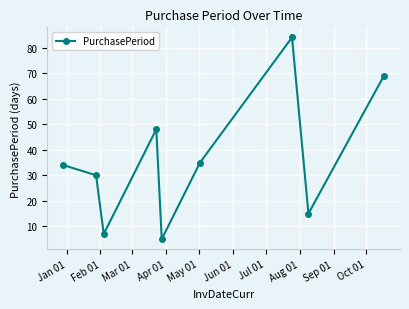

What is the value of the 3rd point from the left?

7